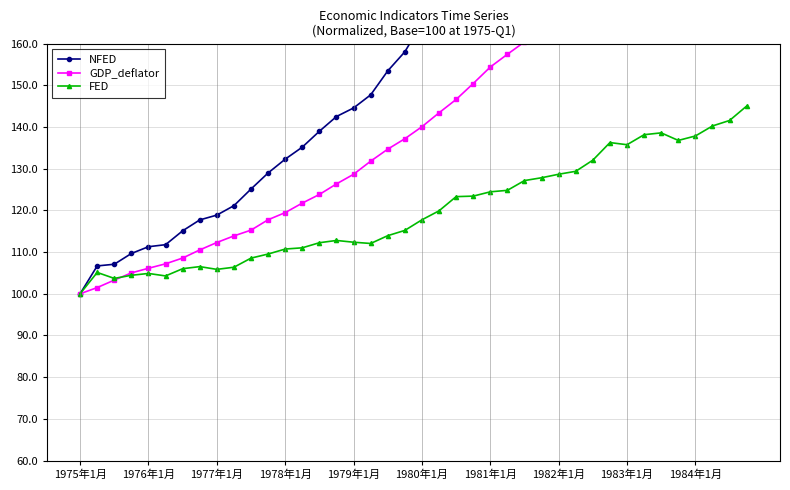

What is the maximum value for FED?

145.0